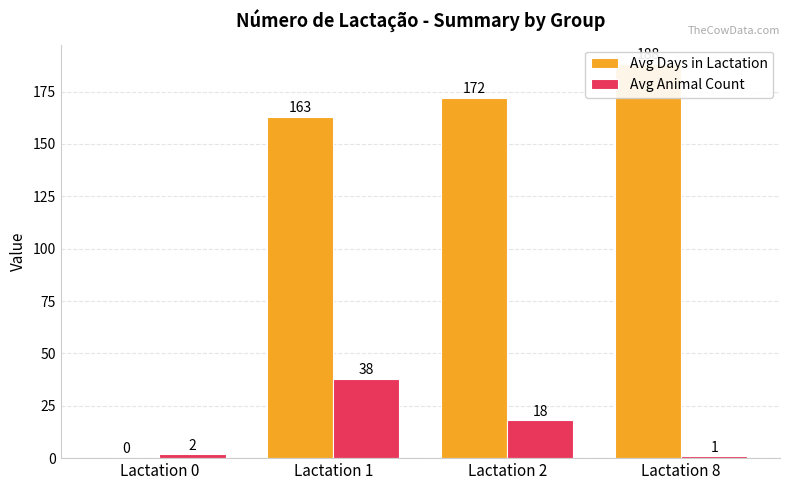

Is the value of Avg Days in Lactation at Lactation 0 greater than the value of Avg Animal Count at Lactation 2?

No